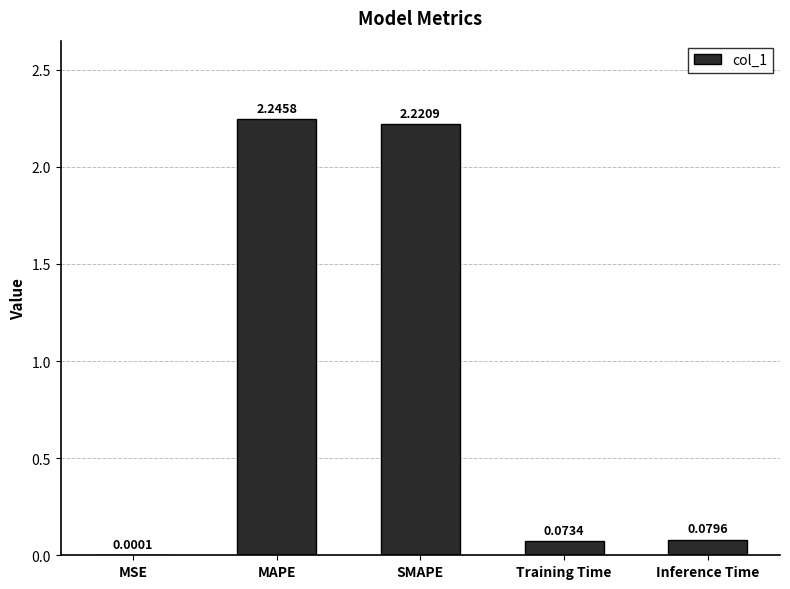

Between MAPE and MSE, which is larger?

MAPE